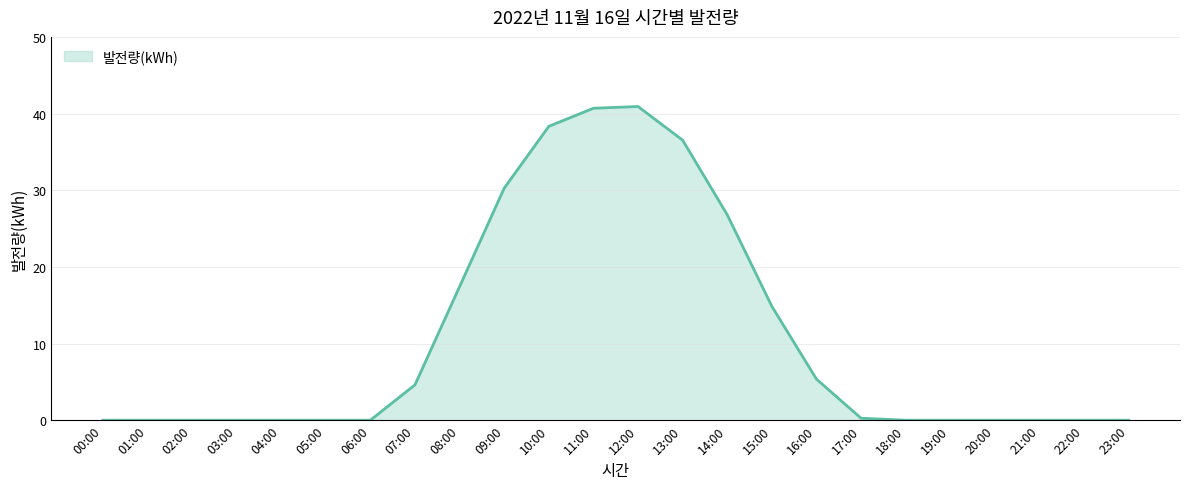

What position from the right is 13:00?

11